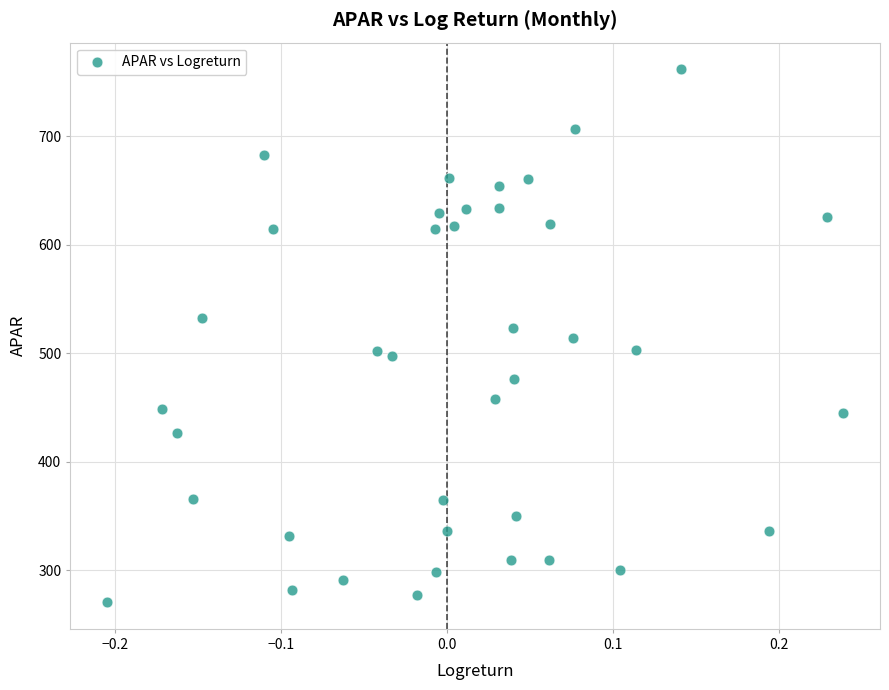

What is the range of Y values (max minus min)?

491.2